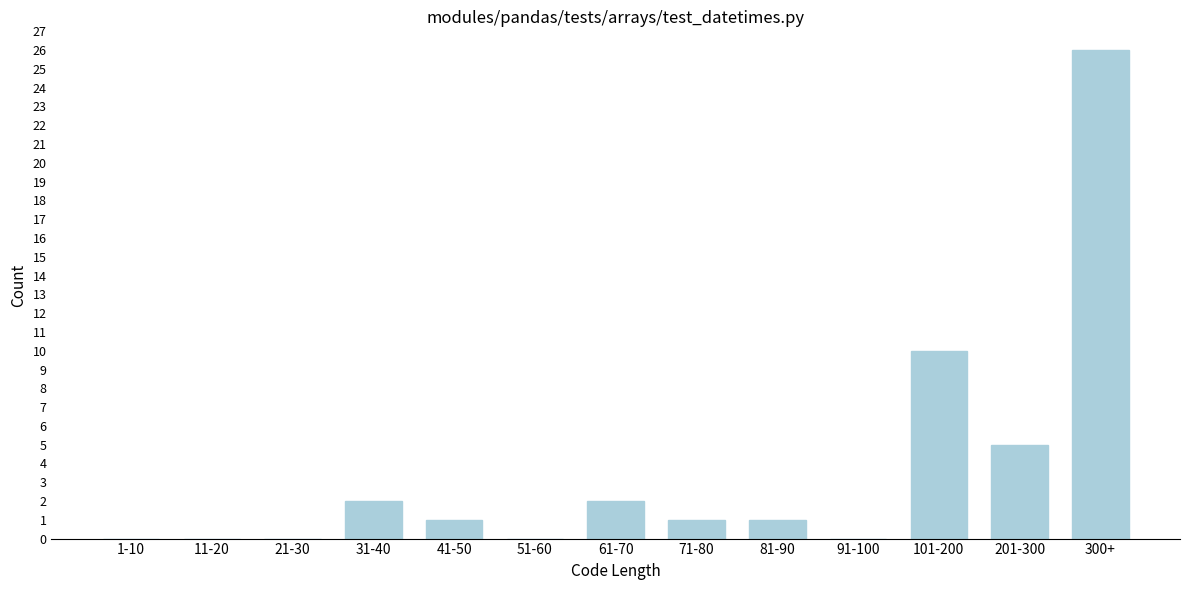

Reading left to right, what are all the values shown in this chart?

1-10=0	11-20=0	21-30=0	31-40=2	41-50=1	51-60=0	61-70=2	71-80=1	81-90=1	91-100=0	101-200=10	201-300=5	300+=26